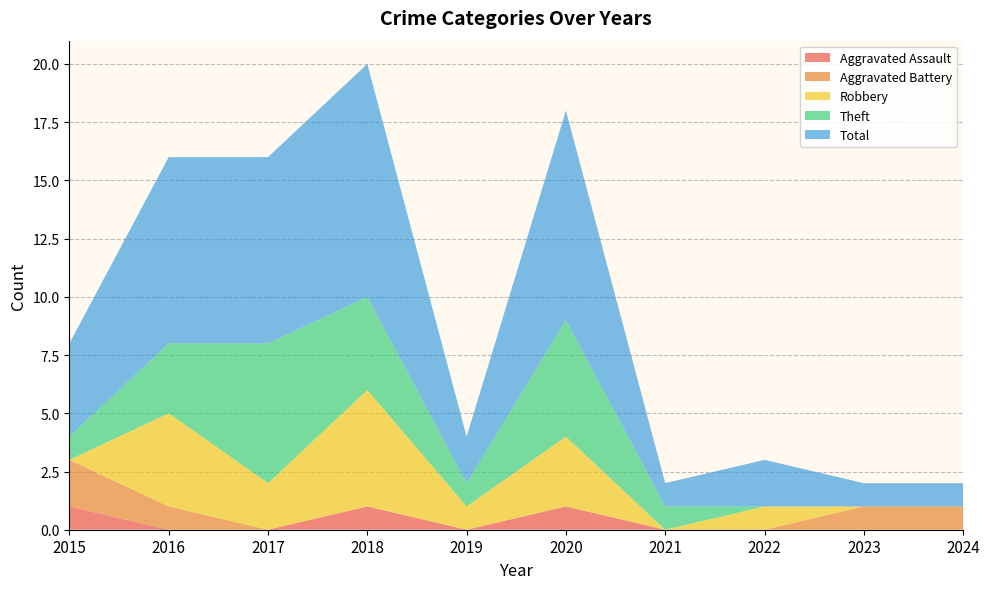

Reading left to right, list all the values displayed in this chart.

Aggravated Assault: 2015=1	2016=0	2017=0	2018=1	2019=0	2020=1	2021=0	2022=0	2023=0	2024=0
Aggravated Battery: 2015=2	2016=1	2017=0	2018=0	2019=0	2020=0	2021=0	2022=0	2023=1	2024=1
Robbery: 2015=0	2016=4	2017=2	2018=5	2019=1	2020=3	2021=0	2022=1	2023=0	2024=0
Theft: 2015=1	2016=3	2017=6	2018=4	2019=1	2020=5	2021=1	2022=0	2023=0	2024=0
Total: 2015=4	2016=8	2017=8	2018=10	2019=2	2020=9	2021=1	2022=2	2023=1	2024=1